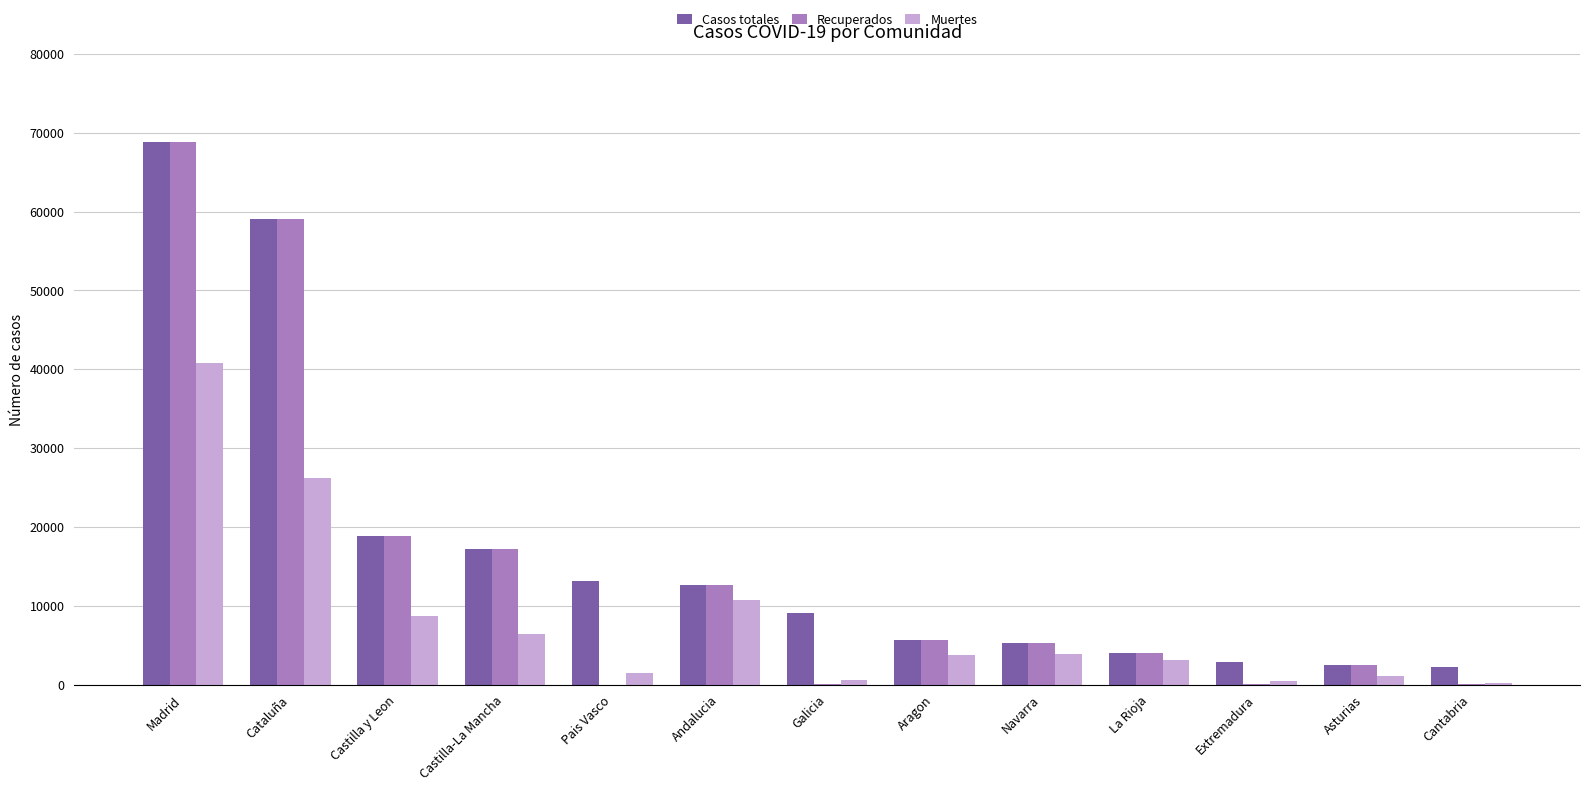

Which category has the highest value in the Muertes series?

Madrid